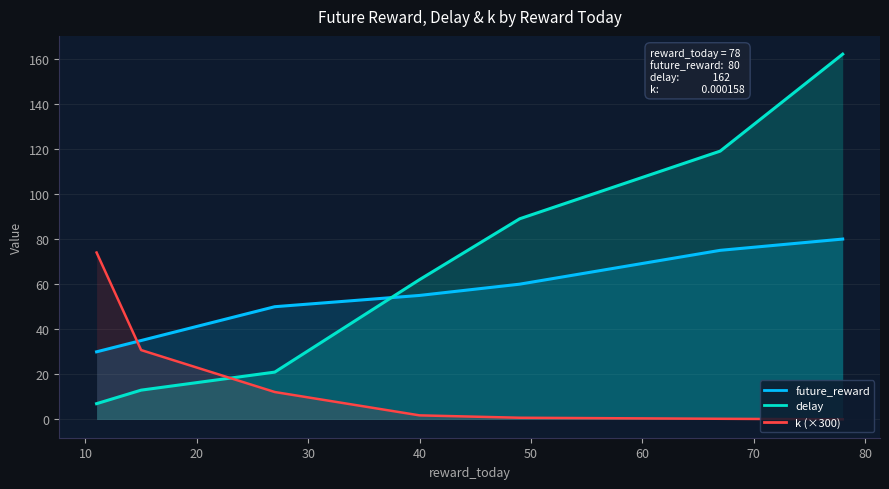

What is the maximum value shown in the chart?

162.0